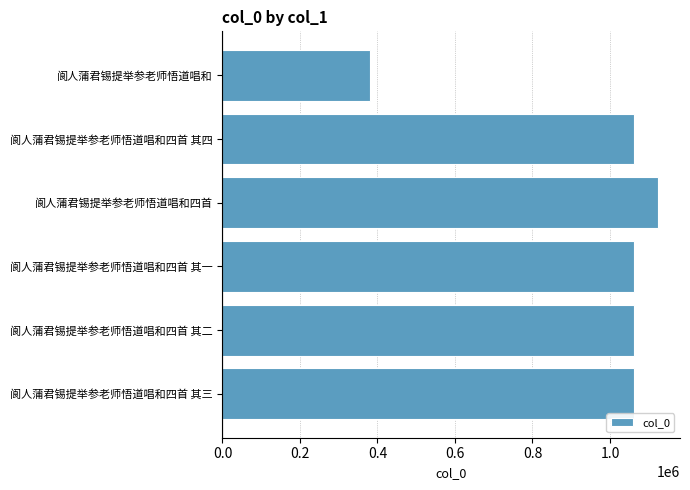

The chart shows a value of 1908934 at 阆人蒲君锡提举参老师悟道唱和四首 其一. True or false?

False